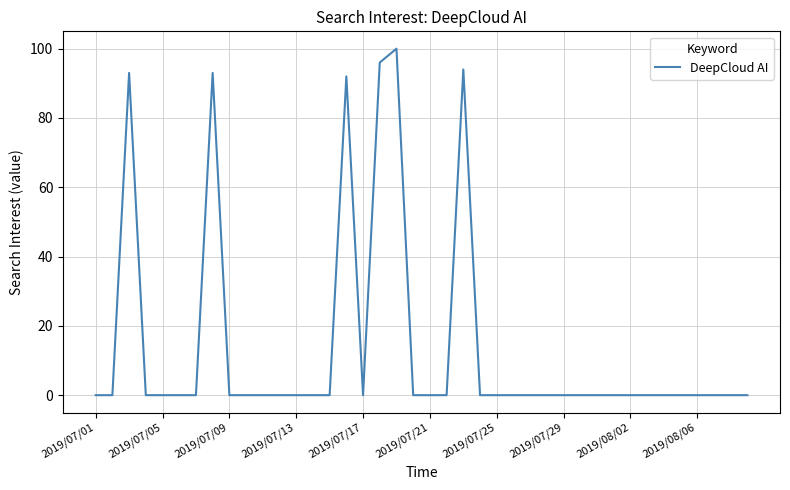

Count the number of data series in this chart.

1